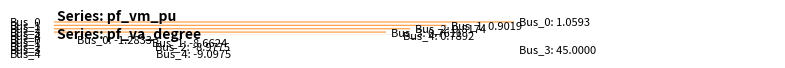

How many bars are there in each group?

2